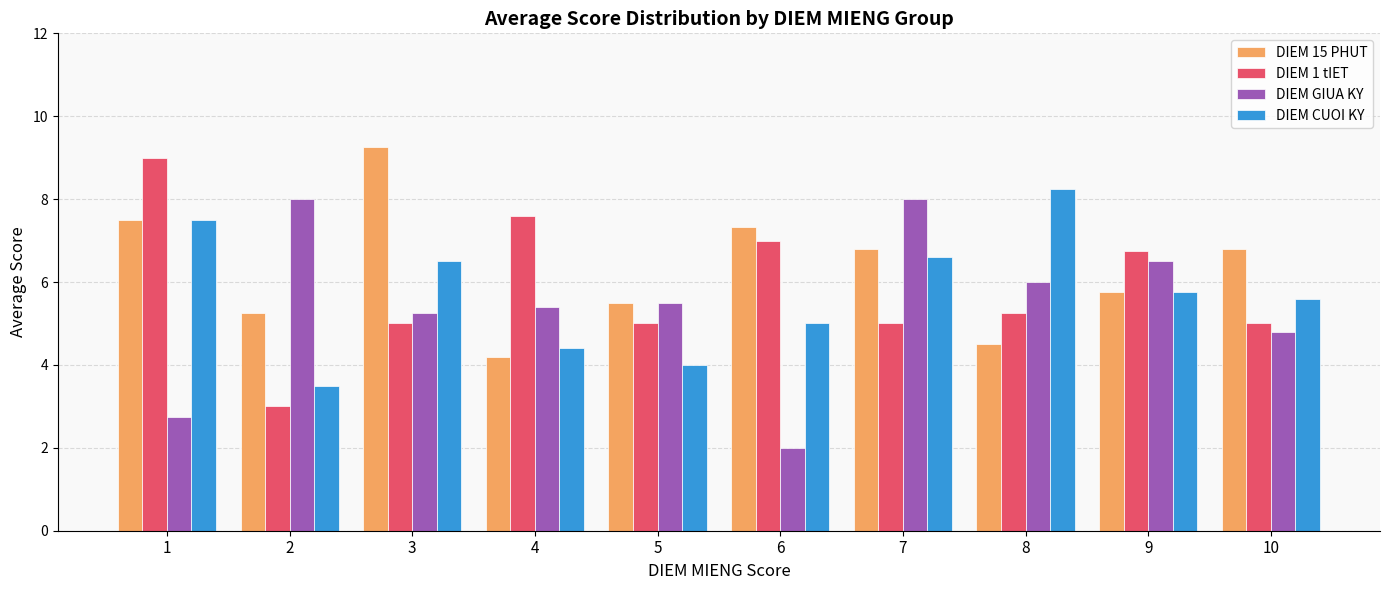

What is the difference between the highest and lowest values at 9?

1.0